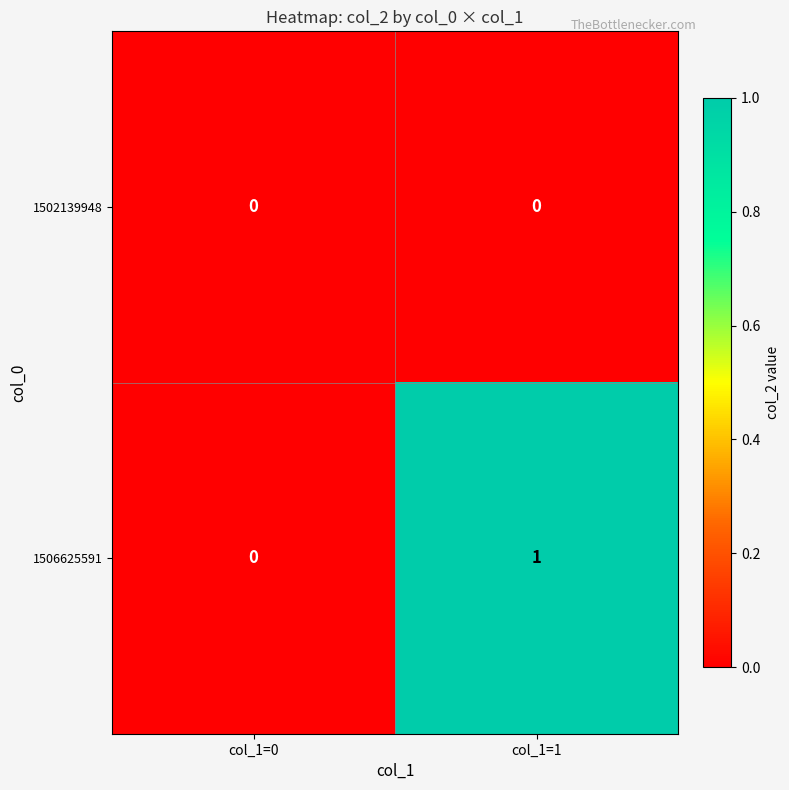

Which series changed the most between col_1=0 and col_1=1?

1506625591